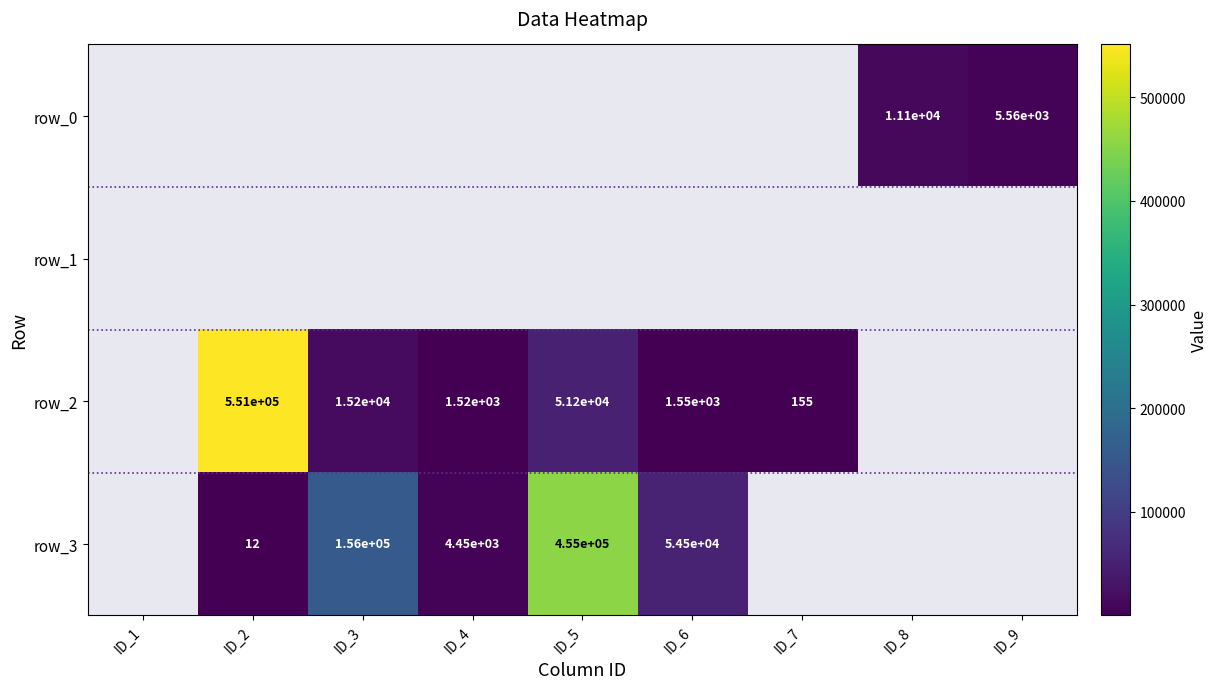

Count the number of categories in the chart.

9